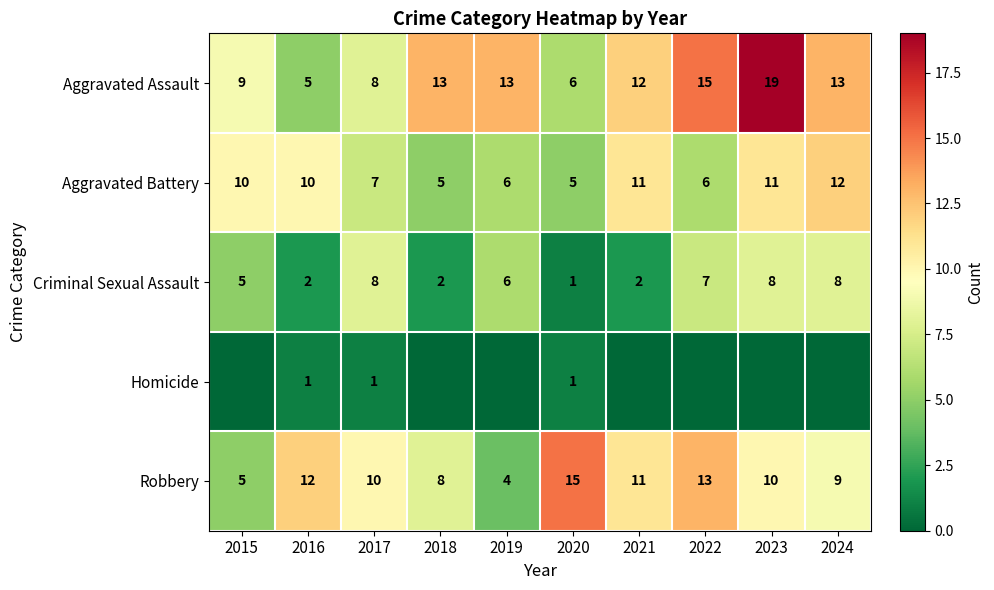

What is the difference between the maximum and second lowest values in the Aggravated Assault series?

13